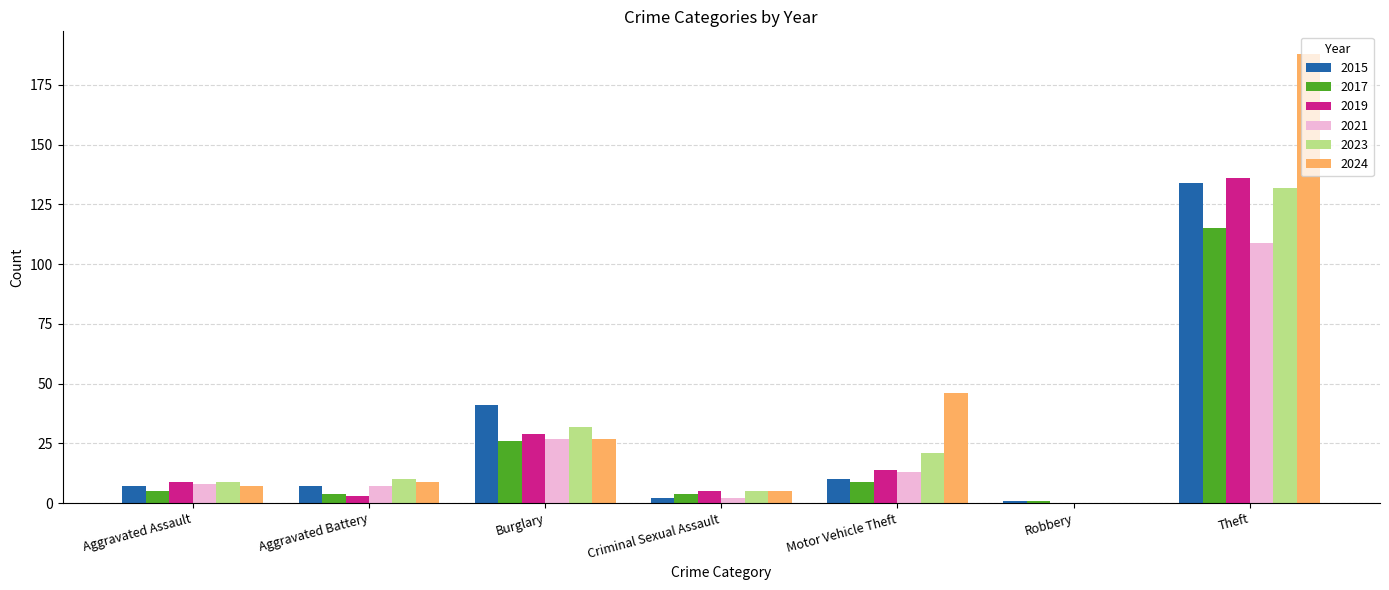

Which category has the highest value in the 2024 series?

Theft